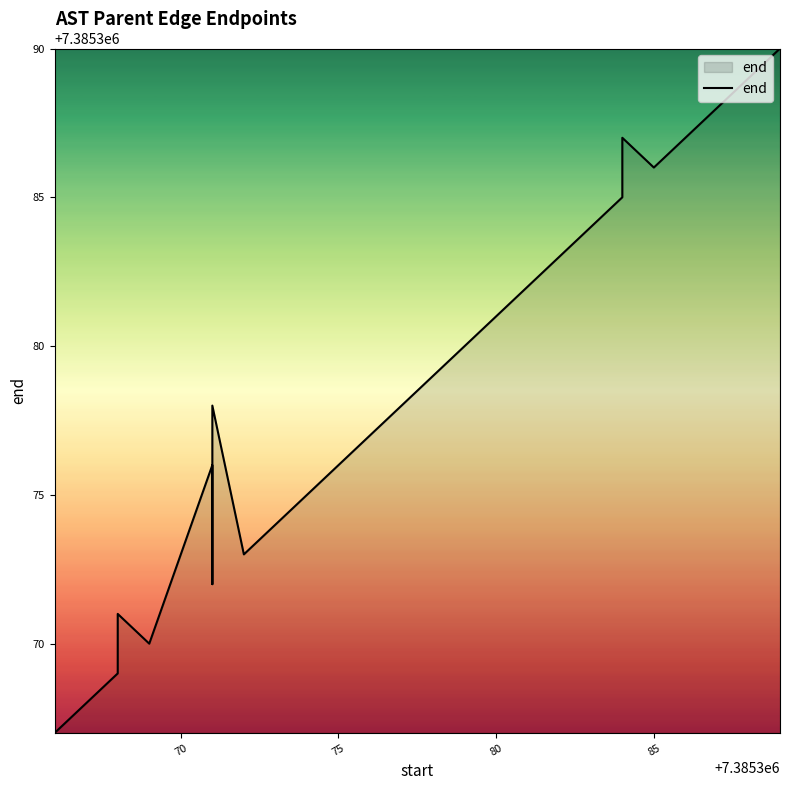

Count the number of values greater than 7385377.

9